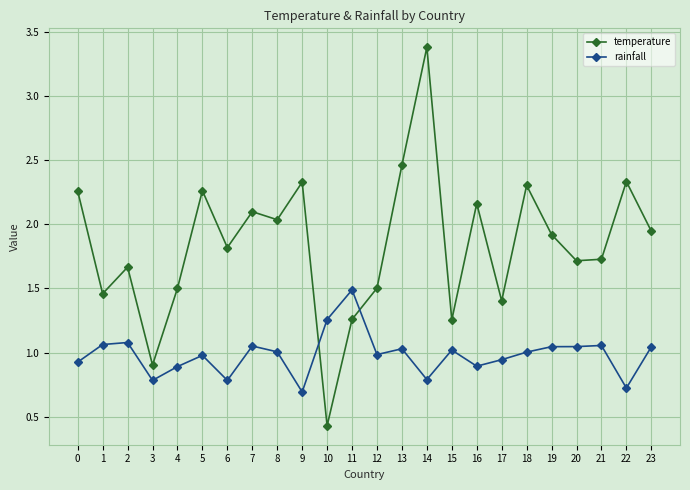

Is it true that rainfall equals 0.6 at 21?

False